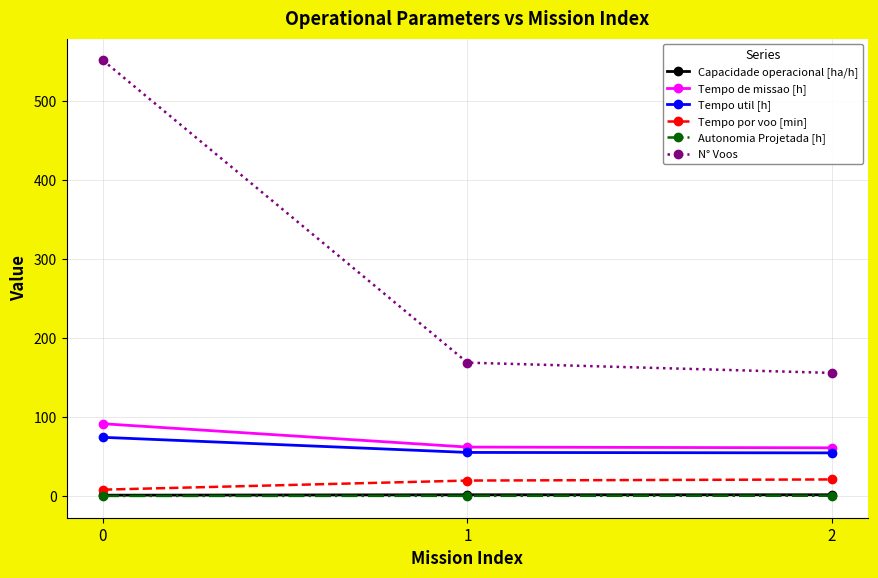

Is the value of Tempo por voo [min] at 2 greater than the value of Tempo util [h] at 1?

No